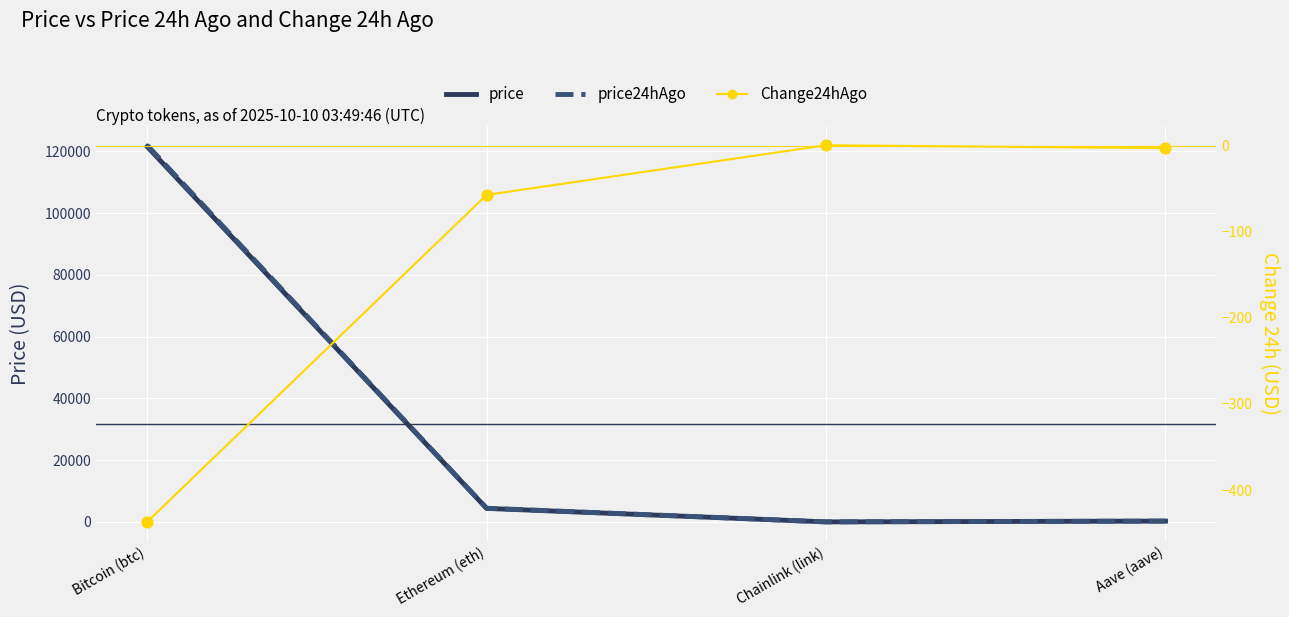

What are all the series names shown in the legend?

price, price24hAgo, Change24hAgo